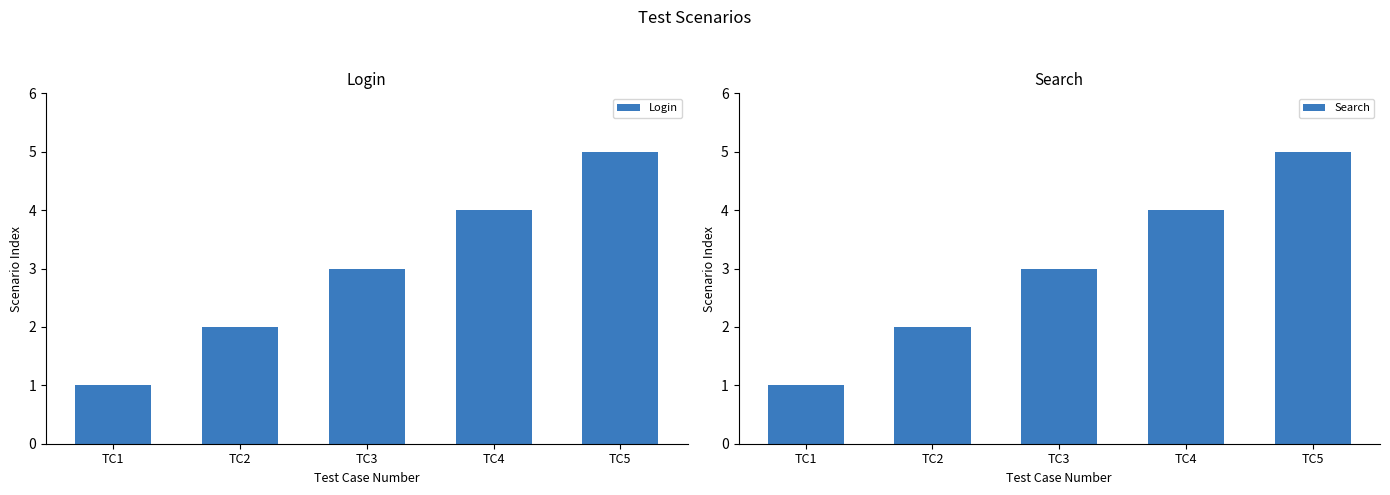

What is the value of the Login bar at the 3rd from the left?

3